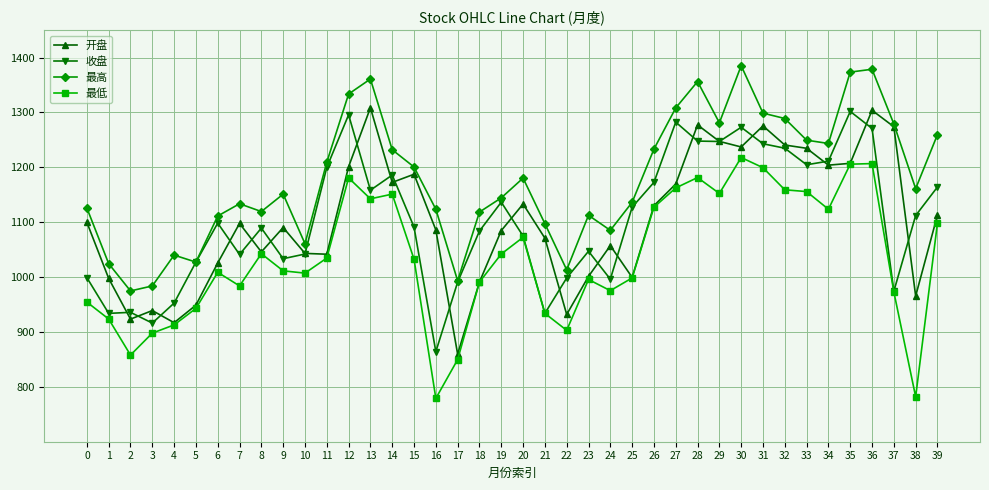

Rank the series by their maximum value, from highest to lowest.

最高, 开盘, 收盘, 最低